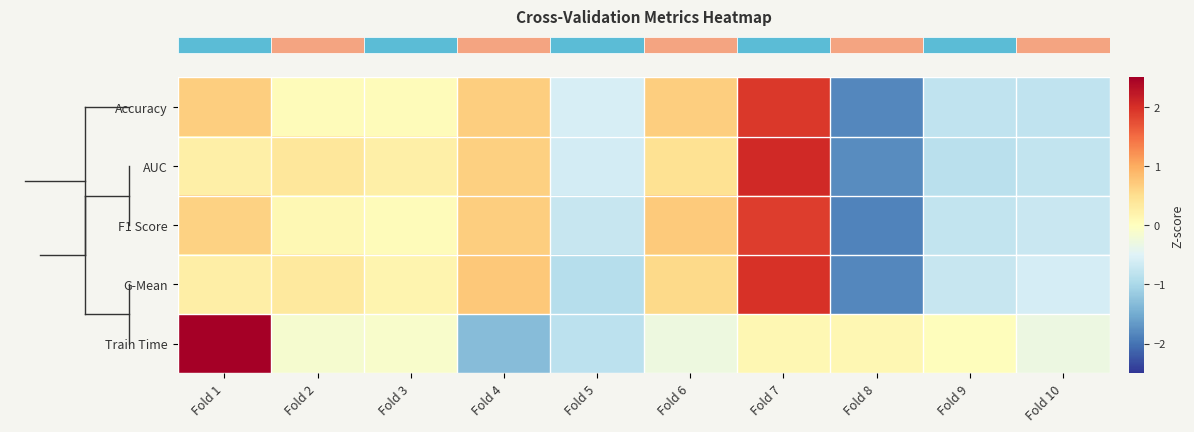

Reading right to left, list all the values displayed in this chart.

row_0: -0.8	-0.8	-1.8	1.9	0.7	-0.6	0.7	0.0	0.0	0.7
row_1: -0.8	-0.8	-1.8	2.1	0.5	-0.6	0.7	0.2	0.4	0.2
row_2: -0.7	-0.8	-1.9	1.9	0.7	-0.7	0.7	0.0	0.1	0.6
row_3: -0.6	-0.7	-1.8	2.0	0.6	-0.9	0.7	0.2	0.3	0.3
row_4: -0.3	0.0	0.1	0.1	-0.3	-0.8	-1.3	-0.1	-0.1	2.7